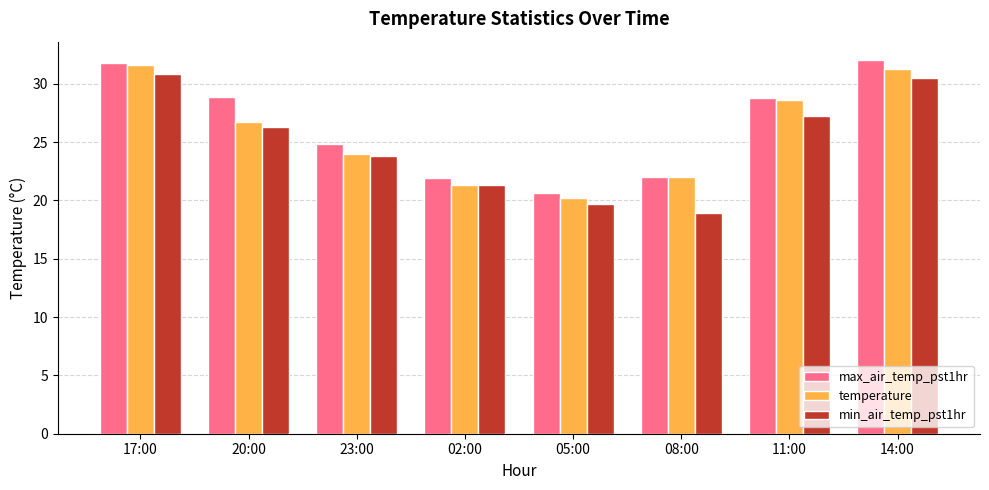

How many values in the min_air_temp_pst1hr series exceed 26?

4